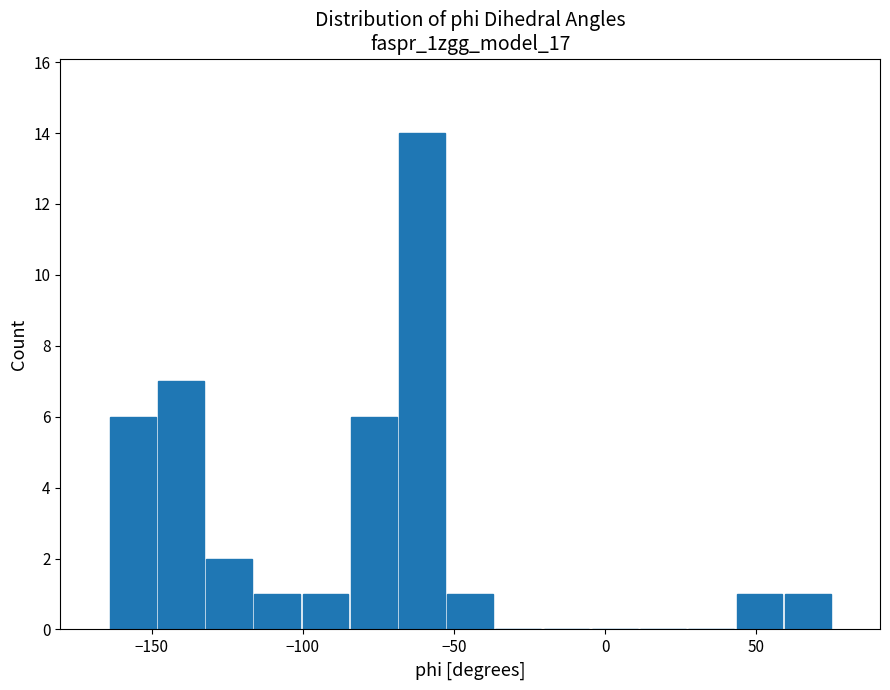

Around what value on the x-axis is the tallest bar? Give the approximate position of its centre, as read against the axis.

-60